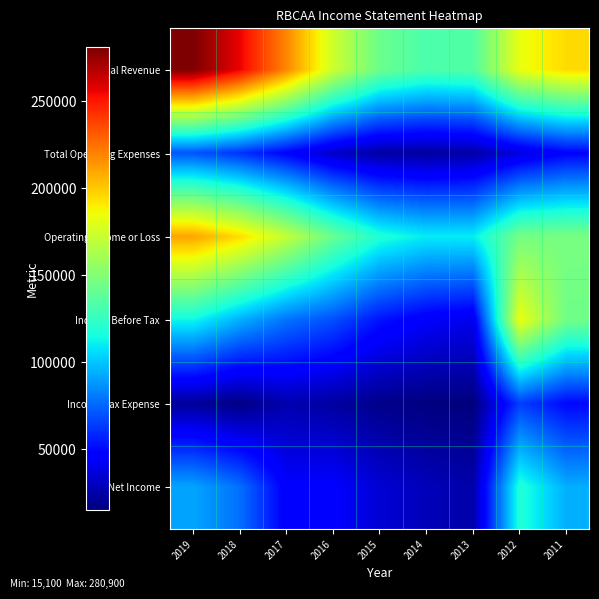

What is the difference between the highest and lowest values at 2015?

124300